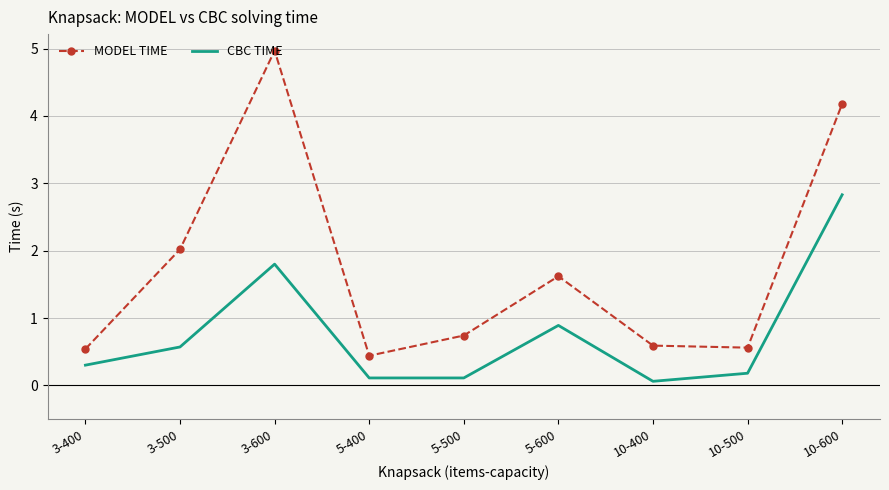

What position from the left is 3-600?

3